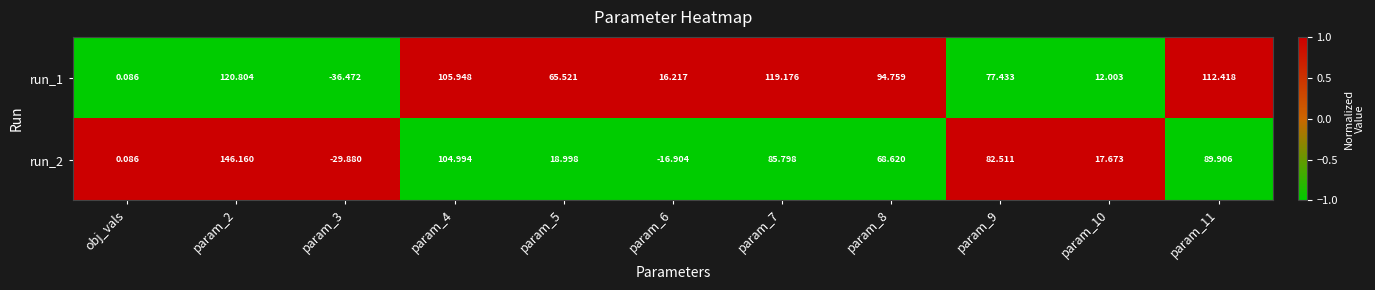

How many positive values does the run_2 series have?

9